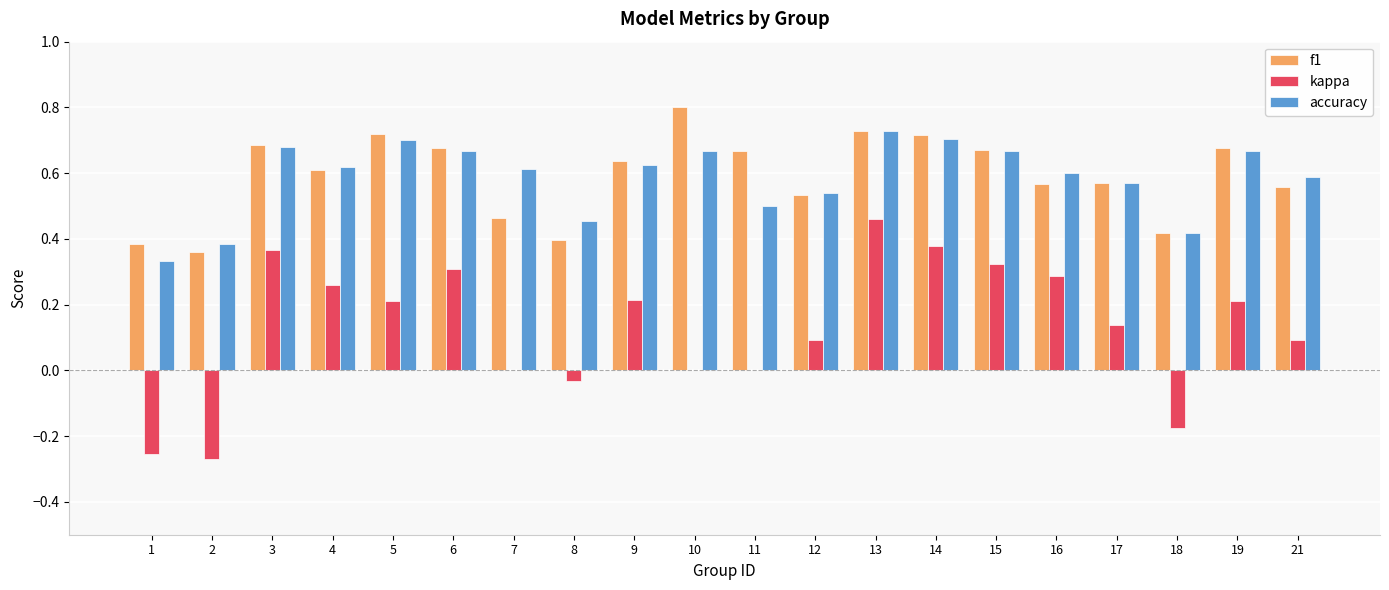

At which category is the sum across all series the highest?

13